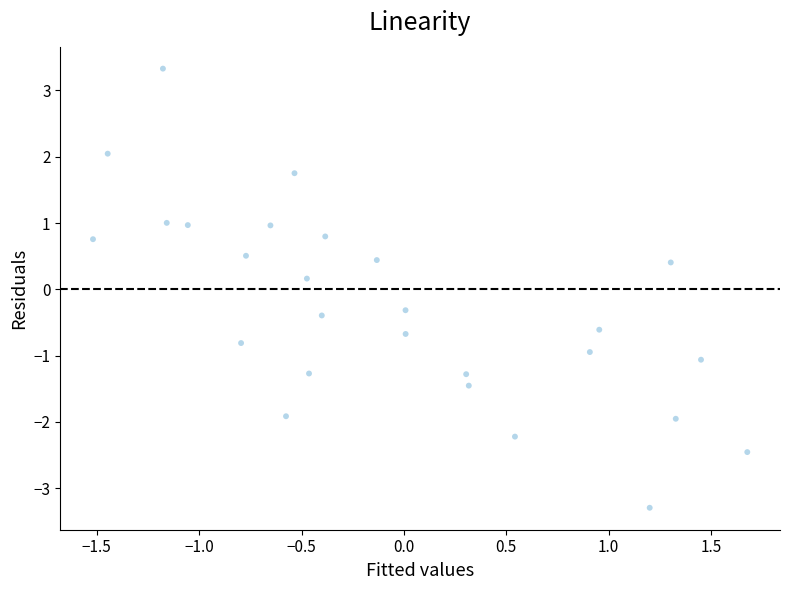

What is the range of X values (max minus min)?

3.2